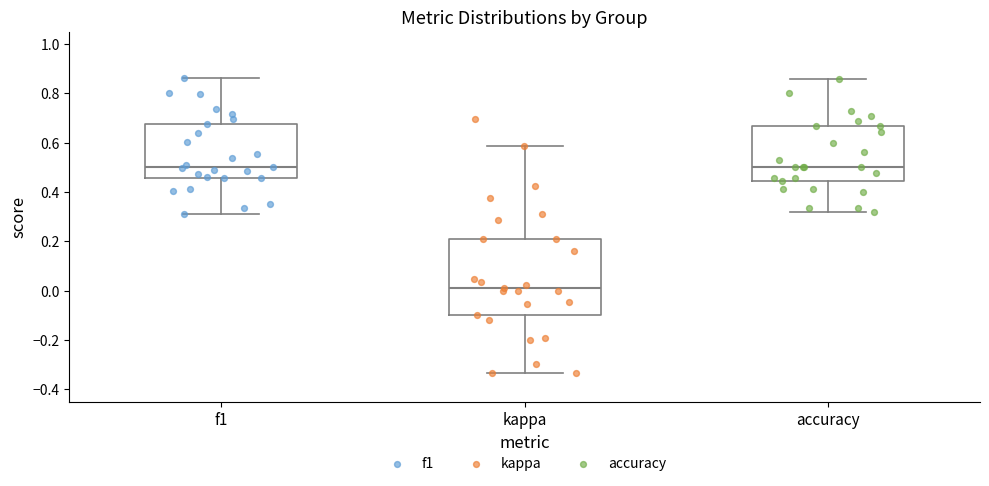

Comparing the boxes themselves (not the whiskers), which one is the tallest?

kappa